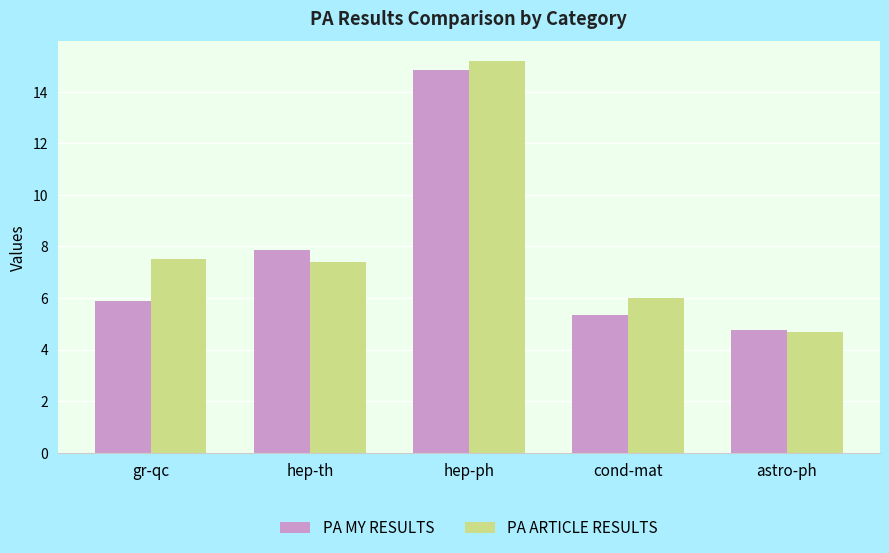

What is the average value of the PA ARTICLE RESULTS series?

8.2